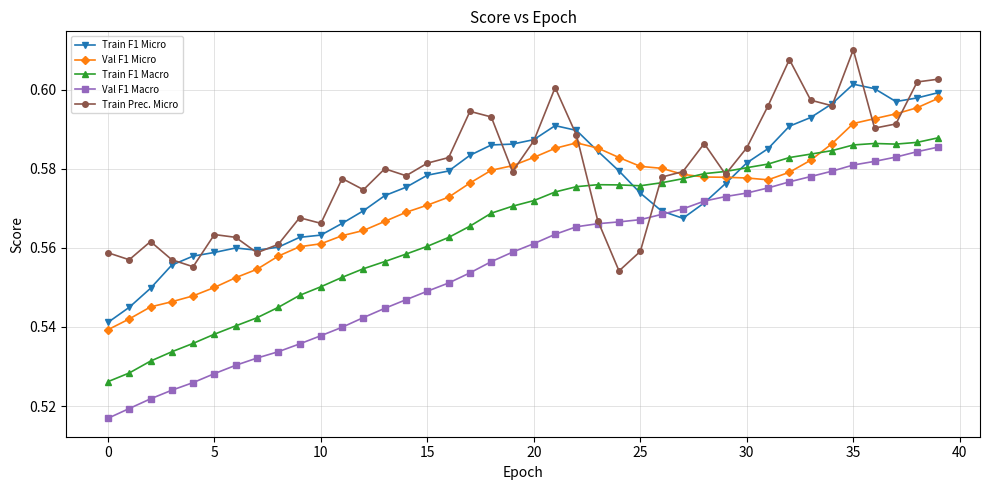

How many lines are shown in the chart?

5